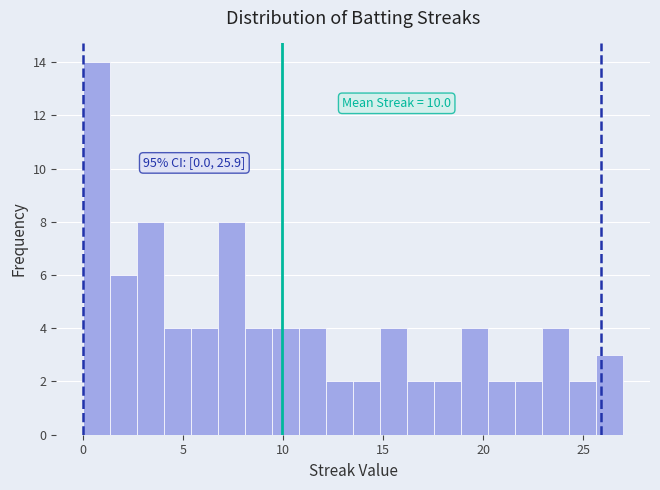

Around what value on the x-axis is the tallest bar? Give the approximate position of its centre, as read against the axis.

0.5